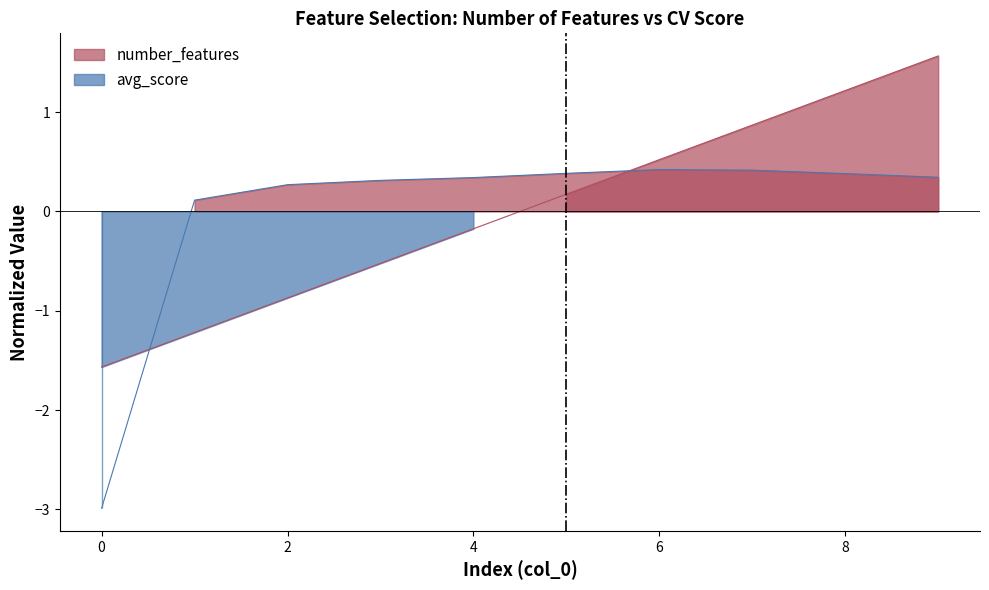

The avg_score series shows 0.3 at 9. True or false?

True